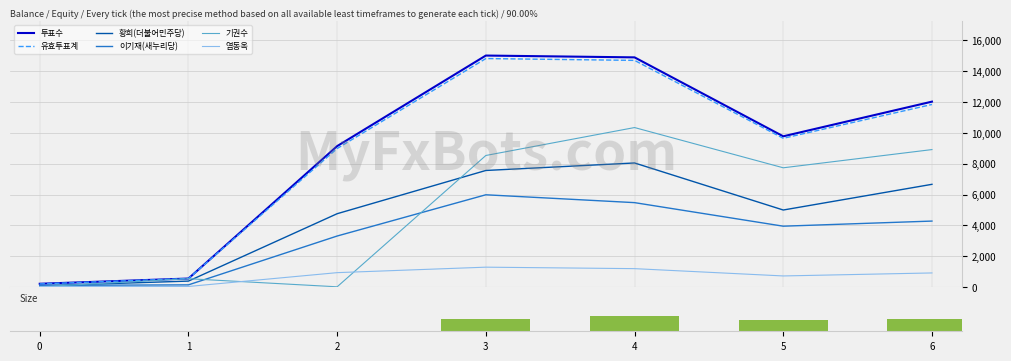

What is the maximum value for 염동옥?

1283